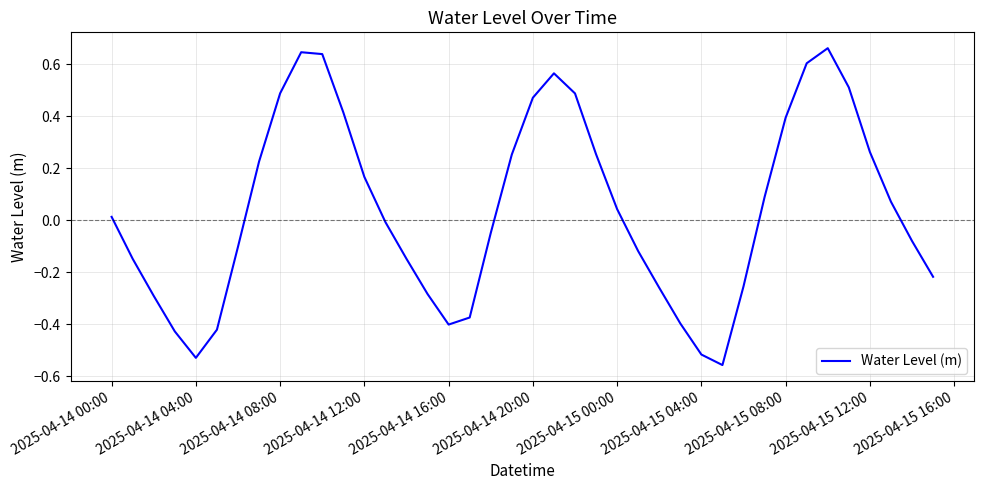

Is this an area chart (filled region under the line)?

No